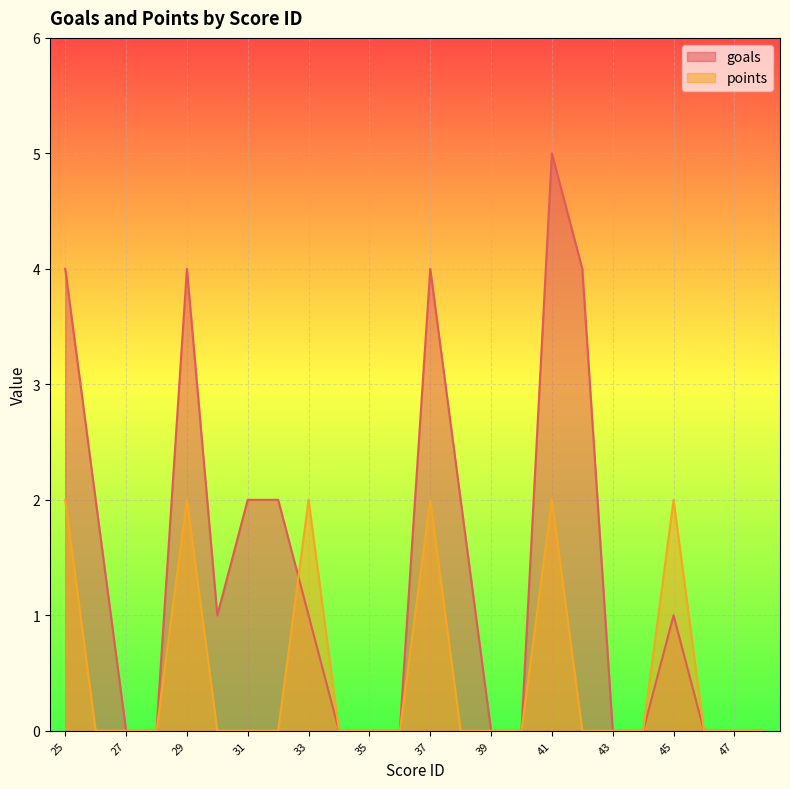

How many interior local valleys does the goals series have?

1